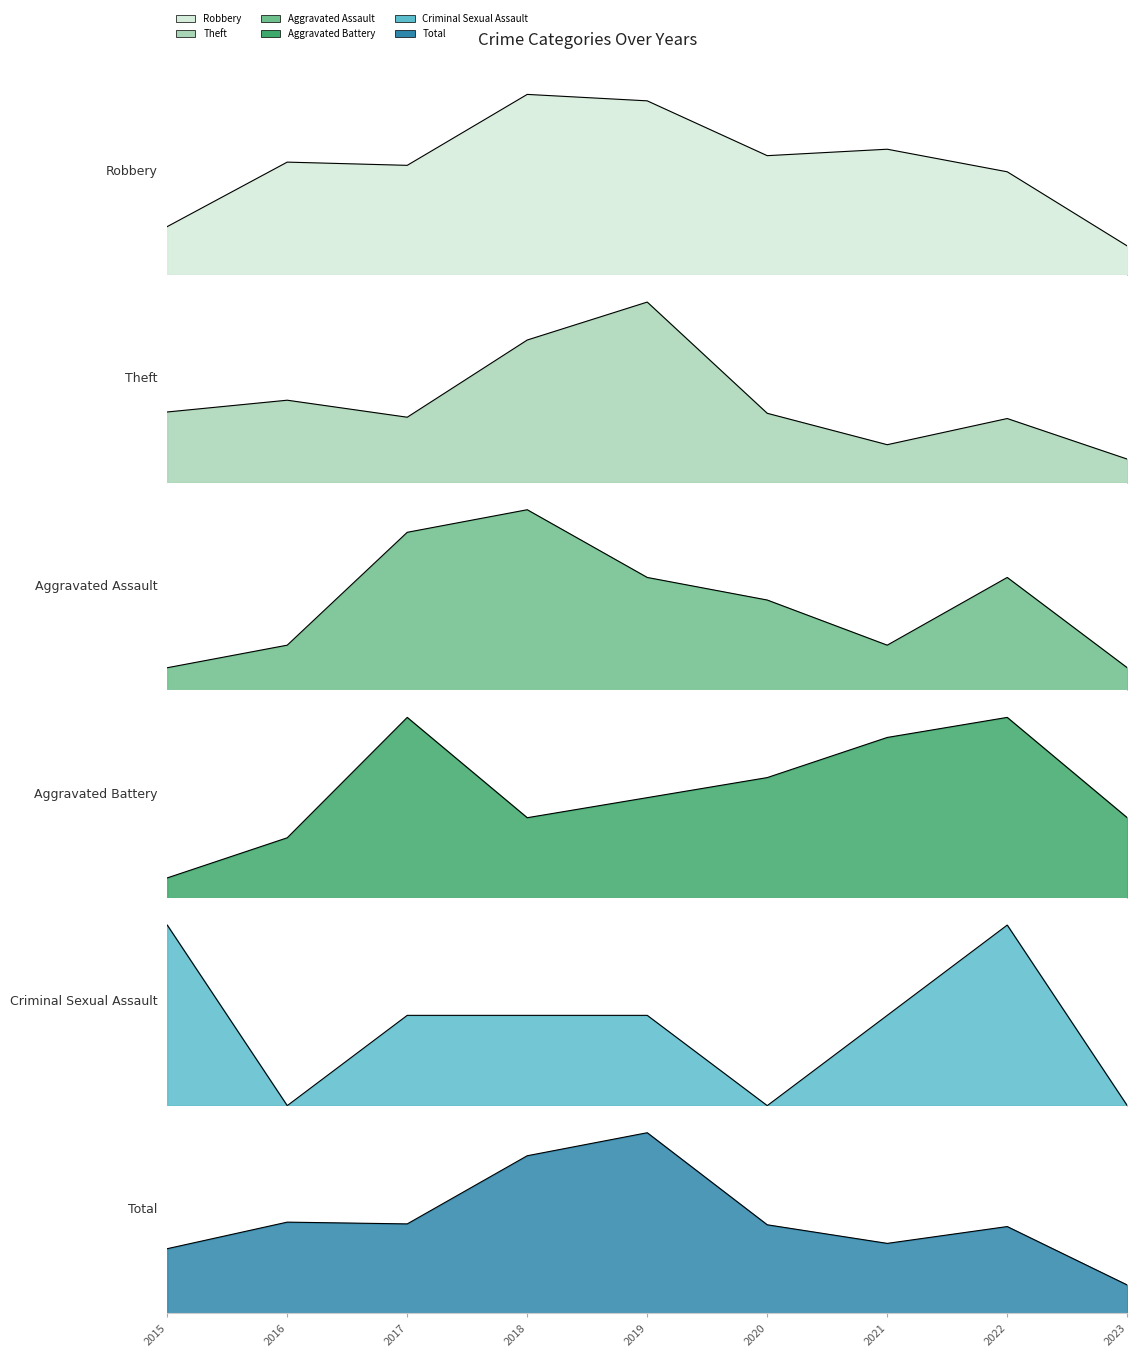

True or false: Robbery has a value of 54 at 2019.

True